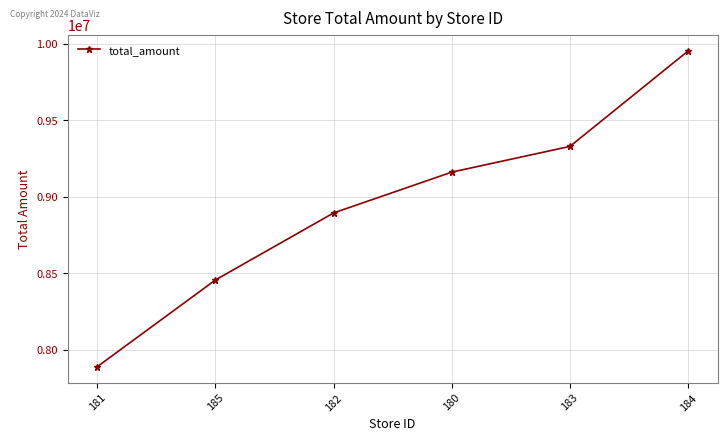

The chart shows a value of 11949080 at 180. True or false?

False